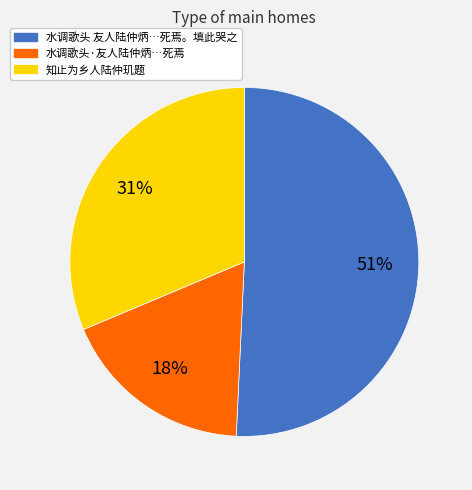

To the nearest percent, what is the difference between the largest and smallest slice percentages?

33%